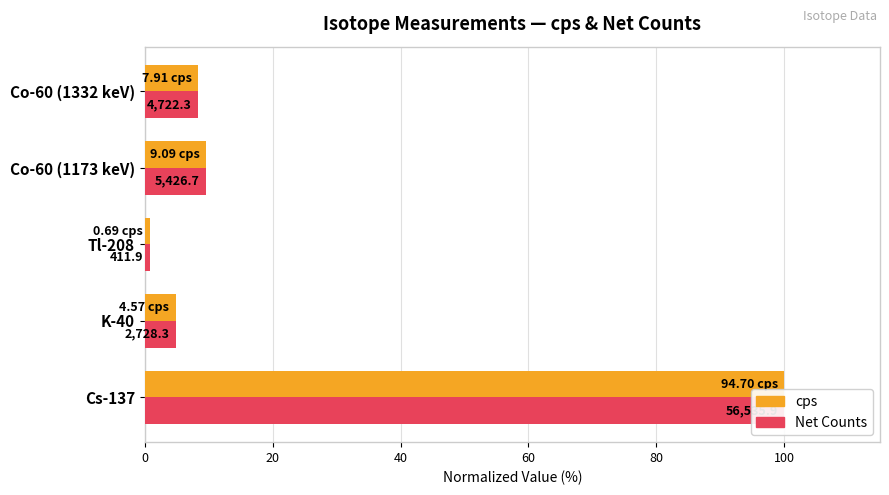

How many bars are there in total?

10